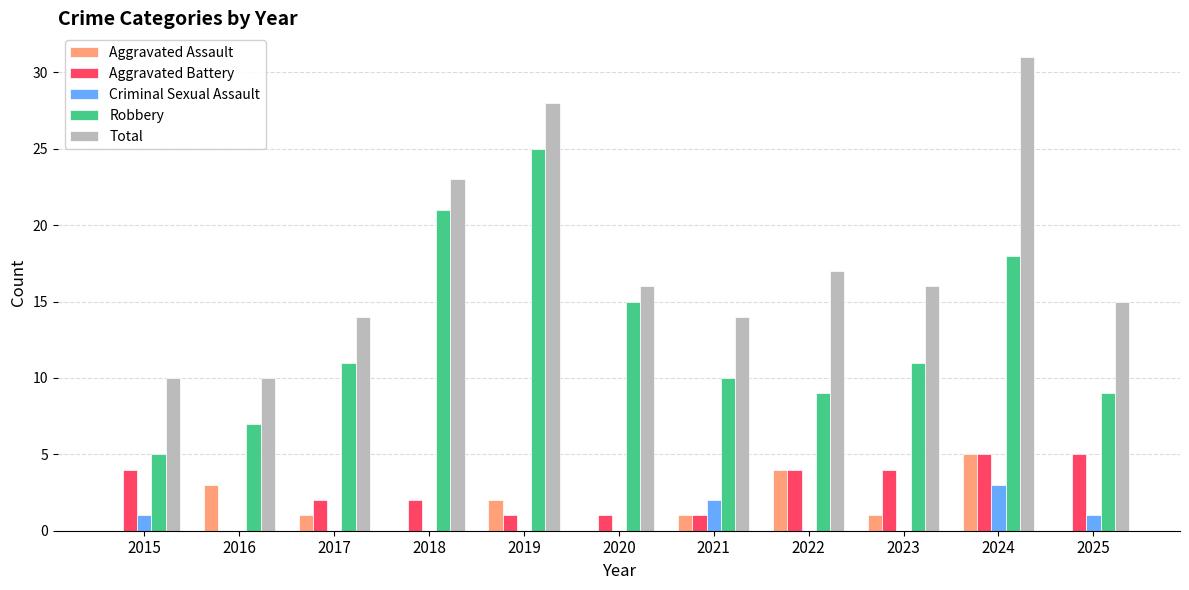

Is it true that Aggravated Assault equals 3 at 2022?

False